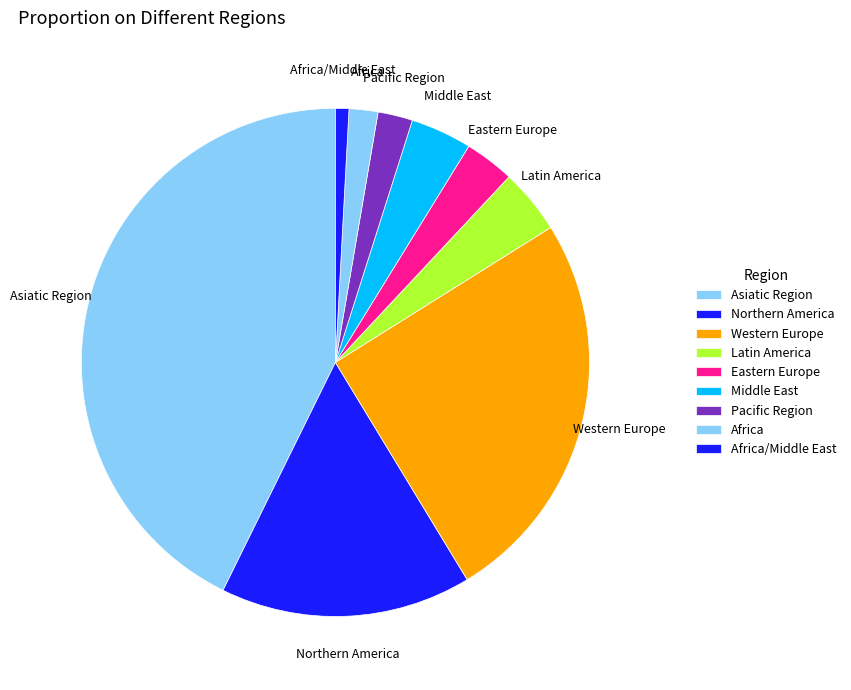

How many slices are in this pie chart?

9